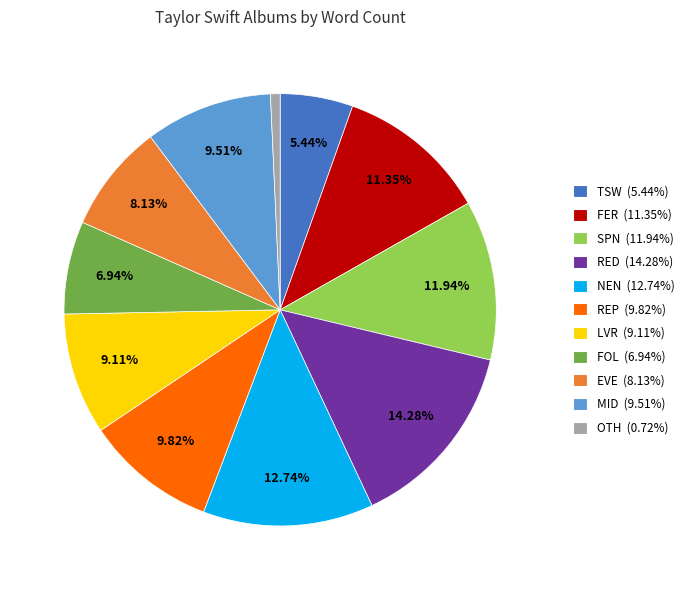

To the nearest percent, what is the difference between the NEN and FOL slice percentages?

6%